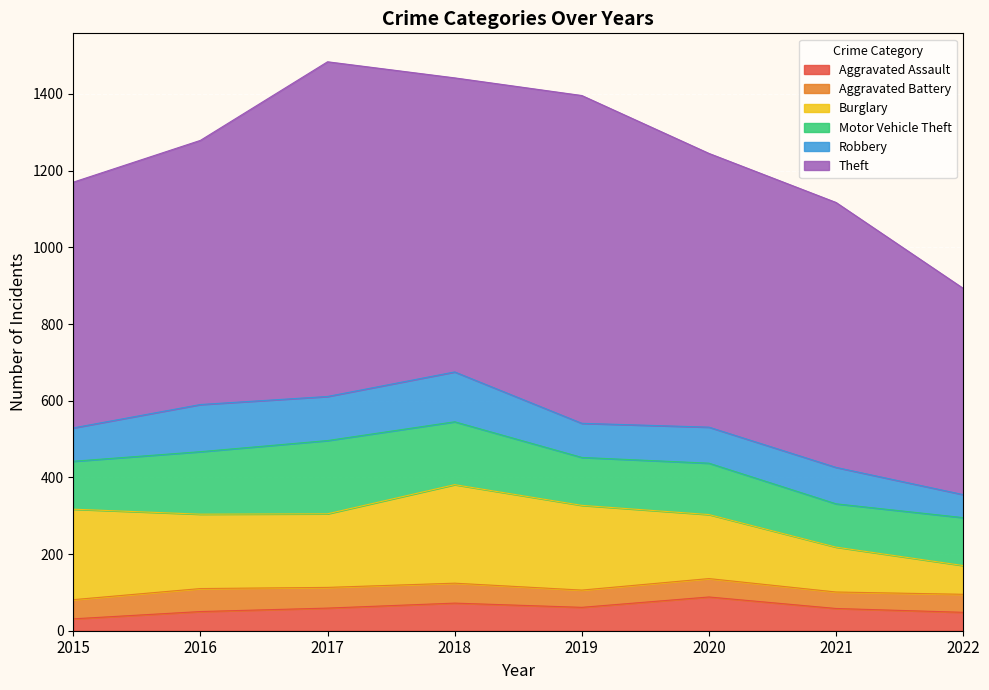

Is it true that Robbery equals 130 at 2018?

True